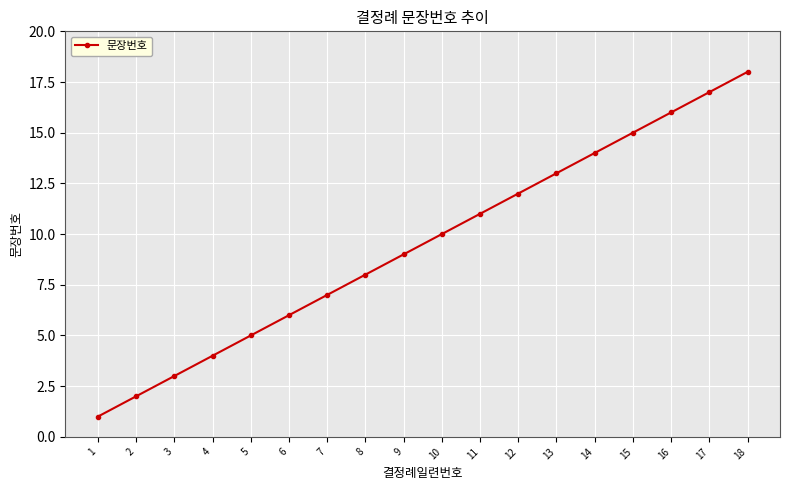

Rank the categories by value from highest to lowest.

18, 17, 16, 15, 14, 13, 12, 11, 10, 9, 8, 7, 6, 5, 4, 3, 2, 1